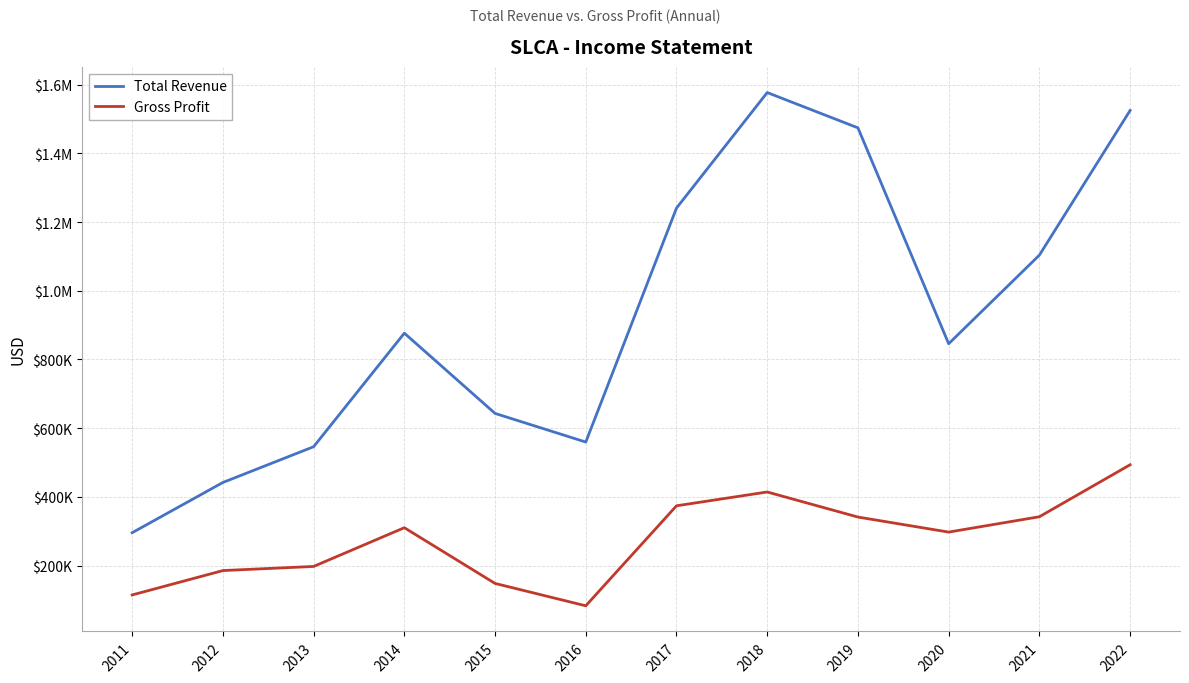

Is this an area chart (filled region under the line)?

No